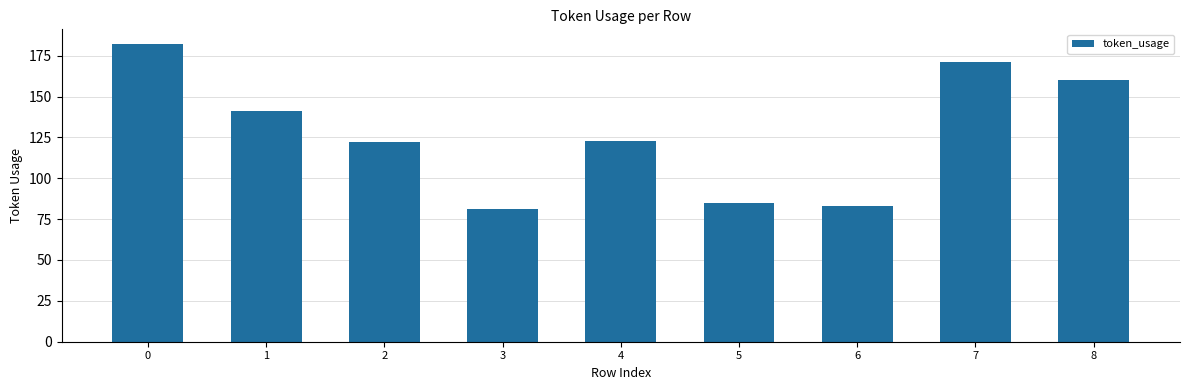

What is the change in value from 6 to 8?

+77